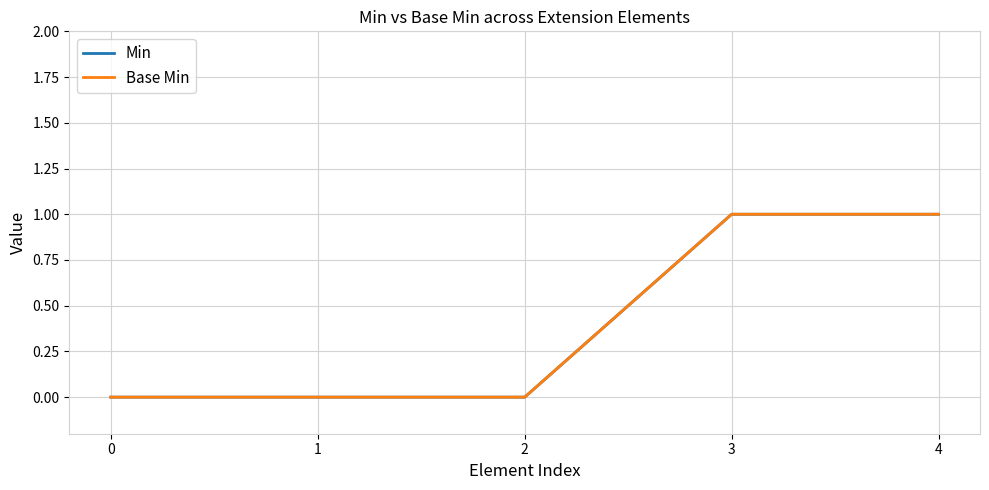

How many data points does each series have?

5